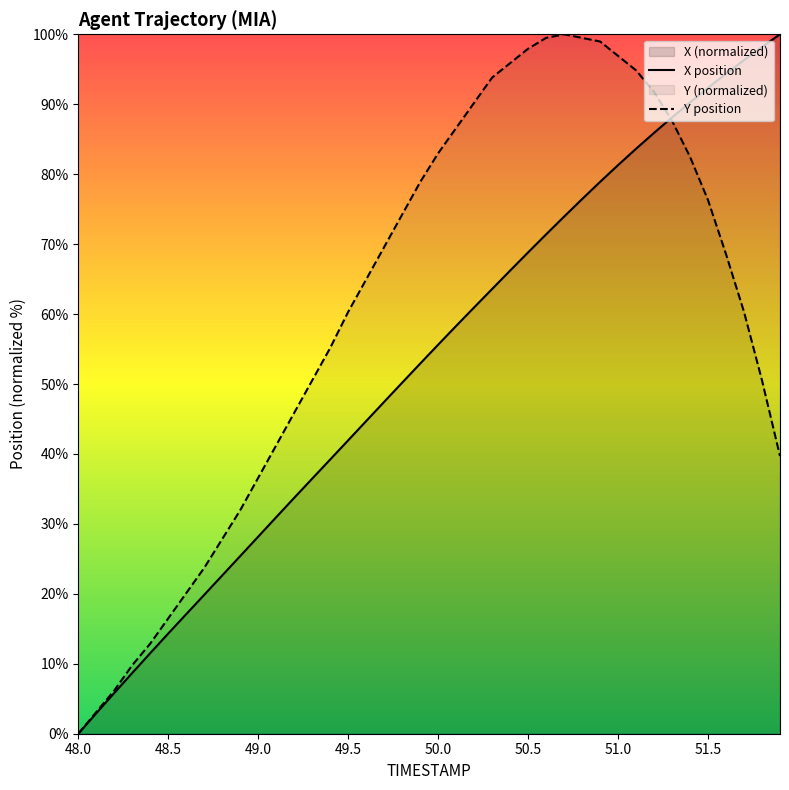

What is the total value across all series at 51.5?

168.6